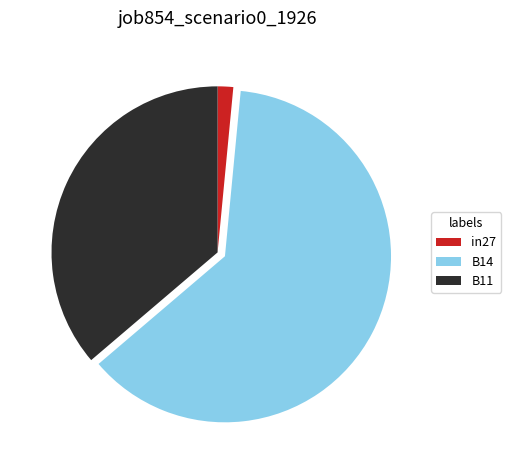

Between B11 and B14, which is larger?

B14